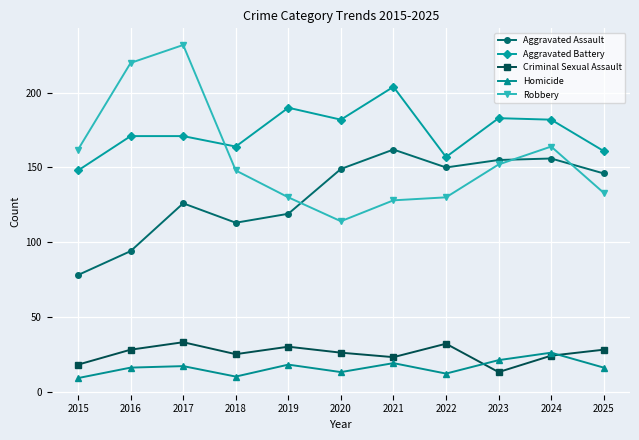

What is the difference between the Aggravated Assault values at 2015 and 2020?

71